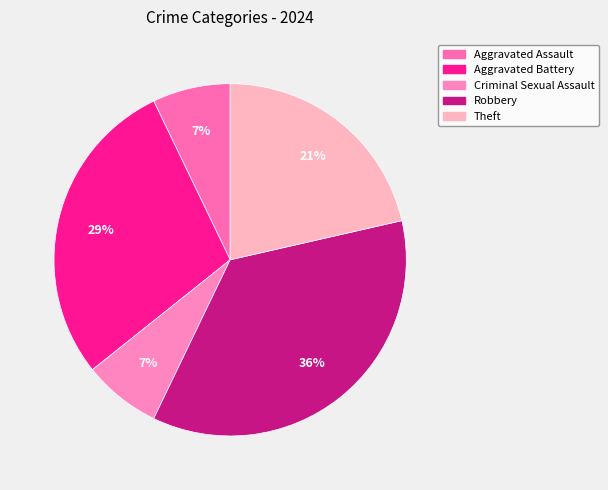

To the nearest percent, what is the average slice percentage?

20%